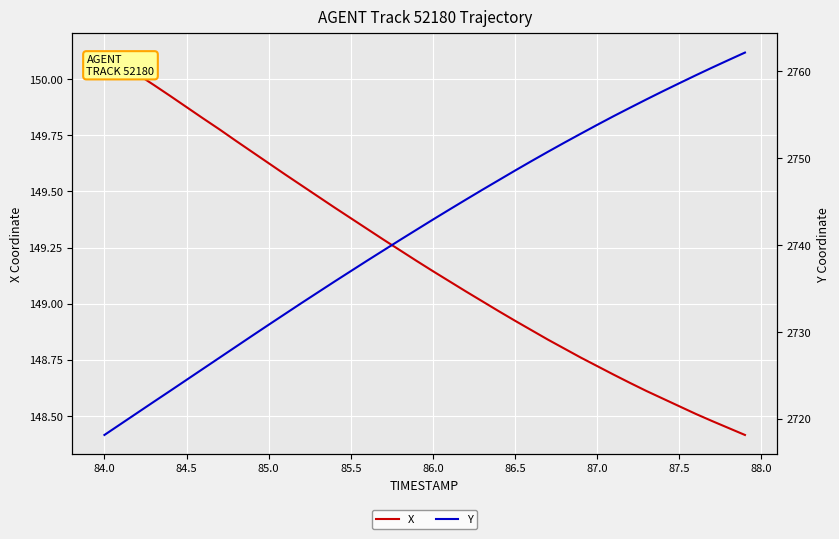

How many lines are shown in the chart?

2